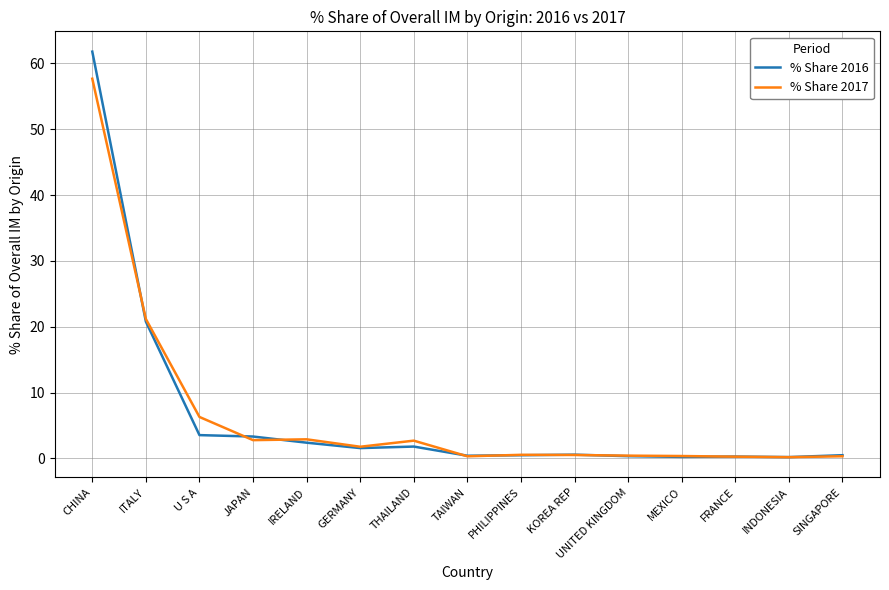

True or false: % Share 2016 has more than 0 interior local peaks.

True